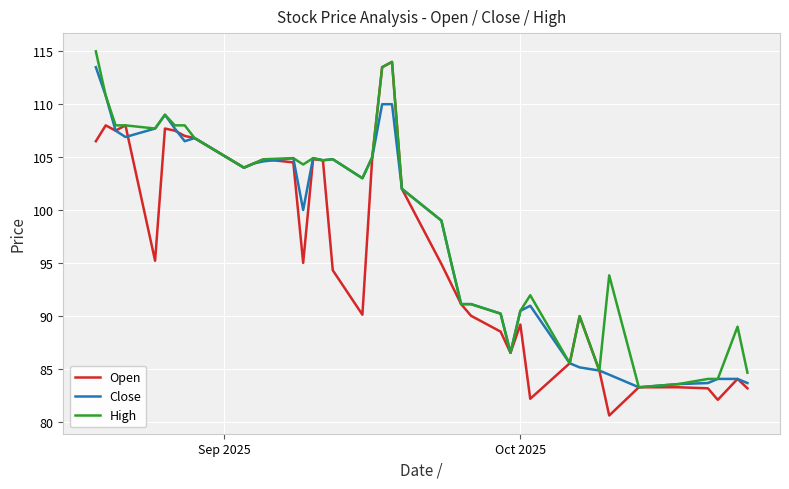

Which series has the largest range (max minus min)?

Open